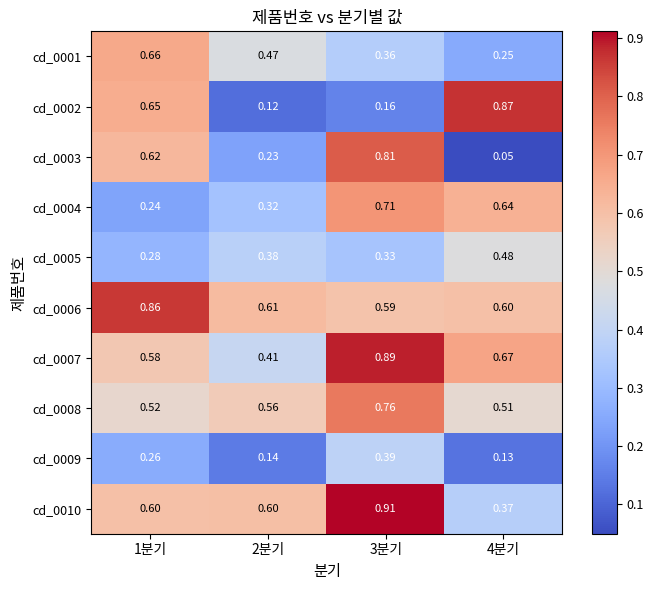

At how many categories does at least one series exceed 0?

4